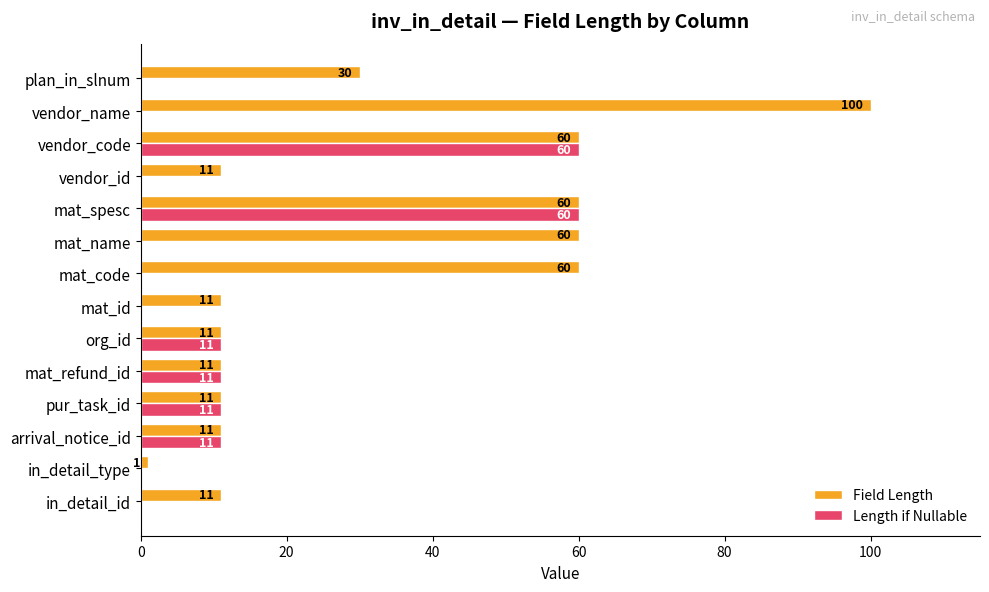

Count the number of categories in the chart.

14